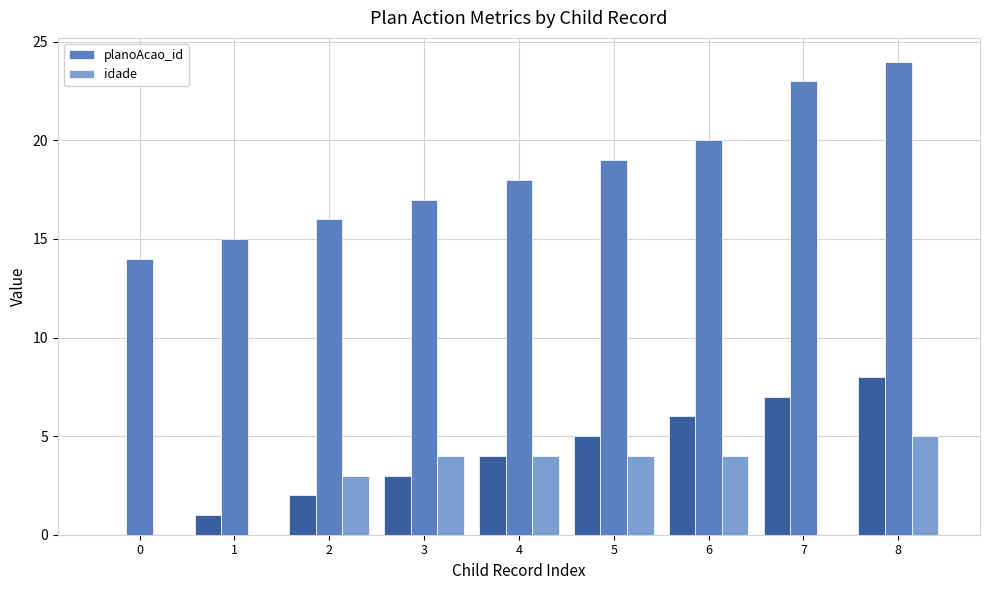

Reading left to right, transcribe all the data shown in this chart.

planoAcao_id: 14	15	16	17	18	19	20	23	24
idade: 0	0	3	4	4	4	4	0	5